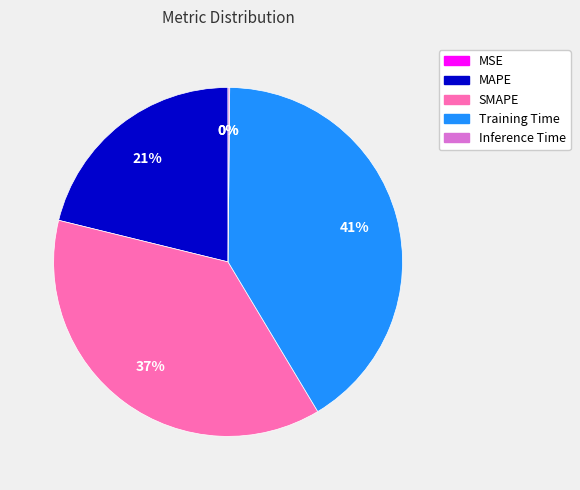

What percentage is the SMAPE slice, to the nearest percent?

37%